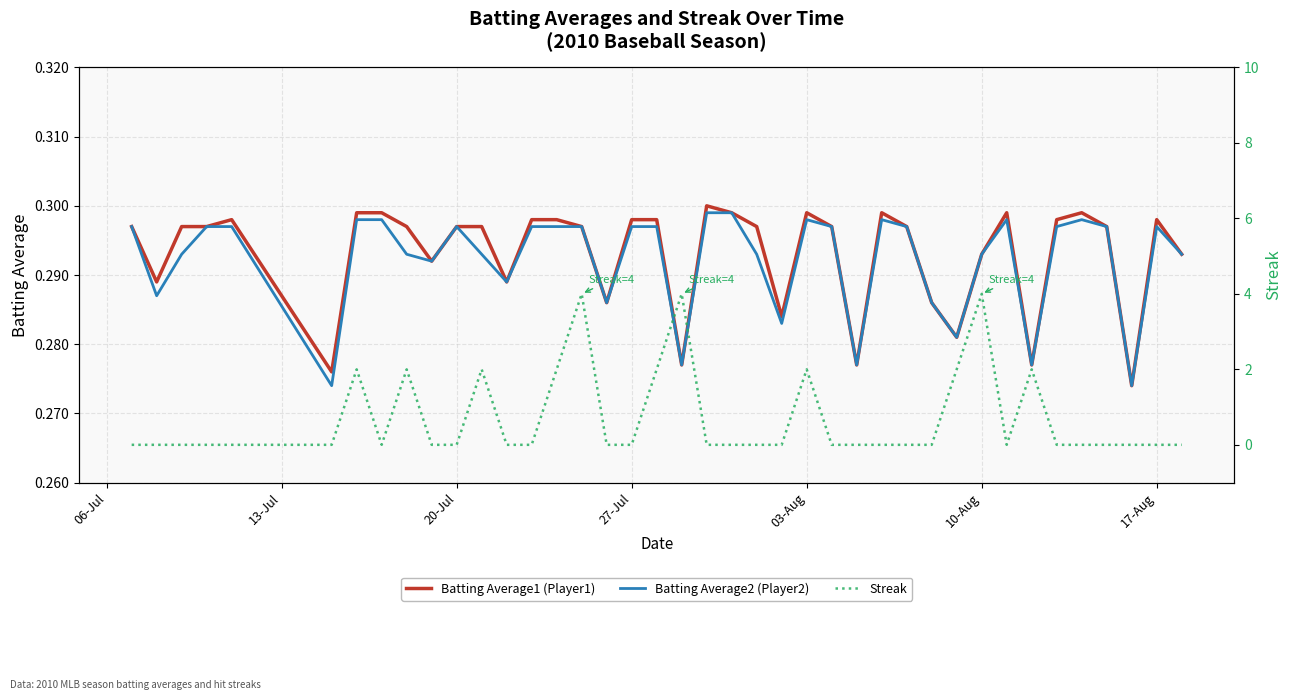

True or false: Batting Average1 (Player1) and Batting Average2 (Player2) cross at least once.

False